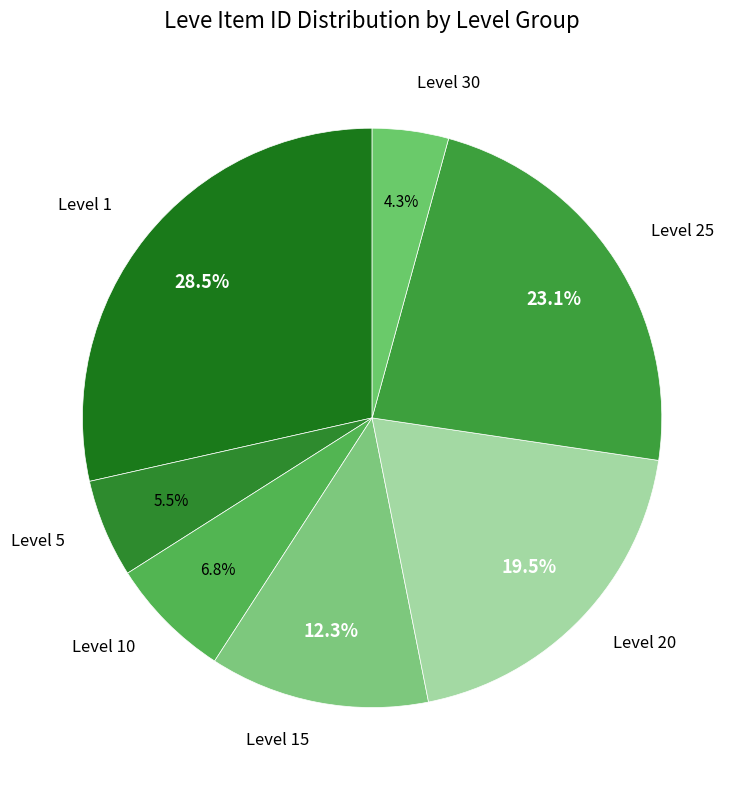

What is the largest slice in the pie chart?

Level 1